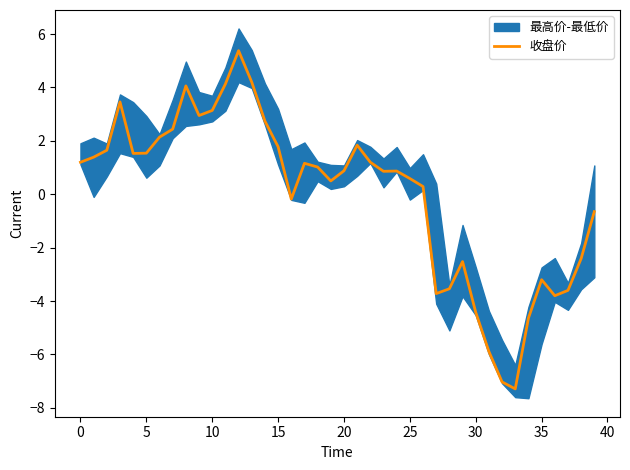

What is the highest value of the 收盘价 series?

5.4